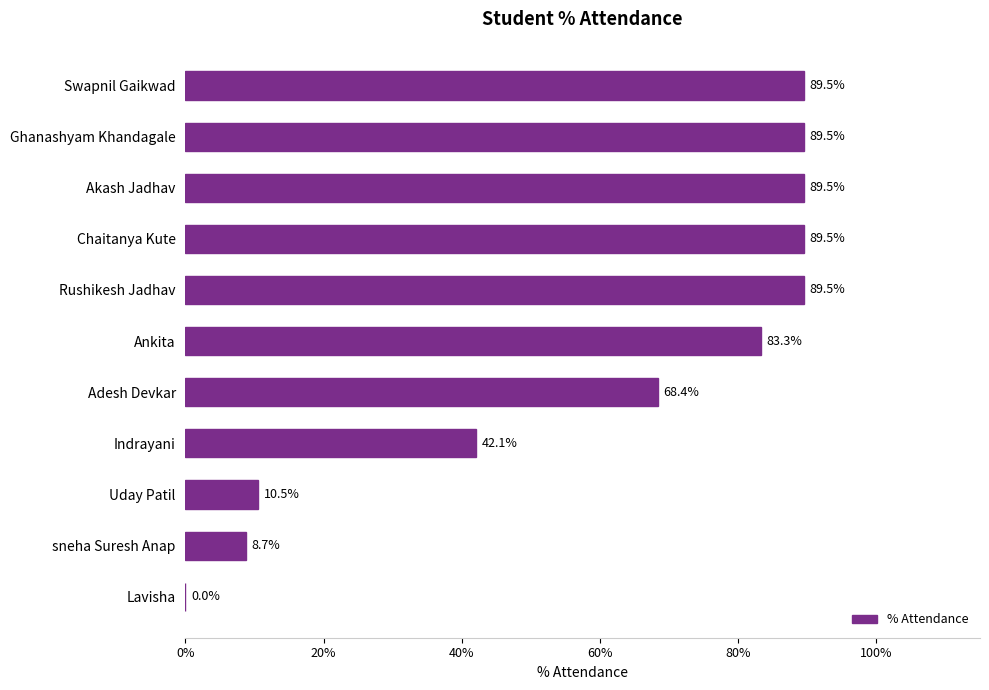

True or false: the data shows 55.7 at Indrayani.

False